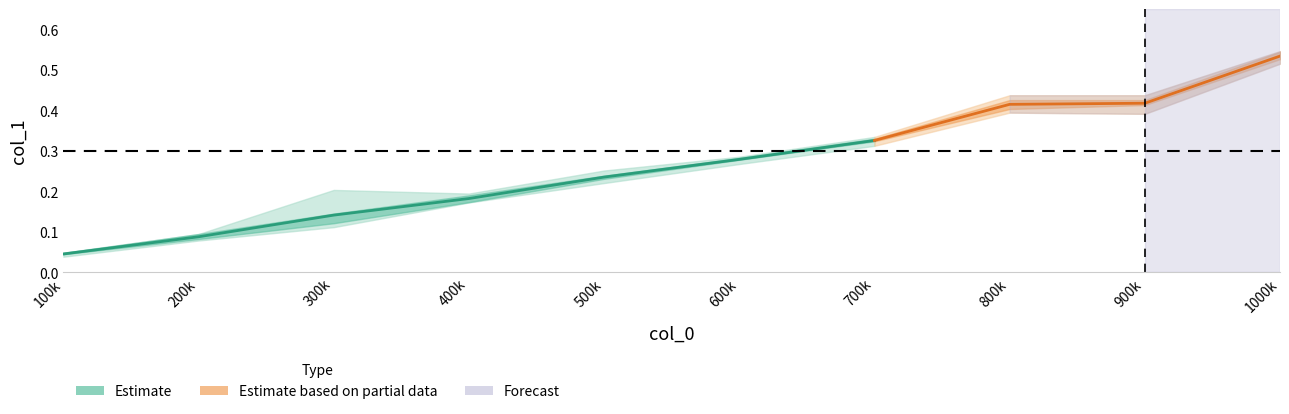

How many lines are shown in the chart?

4